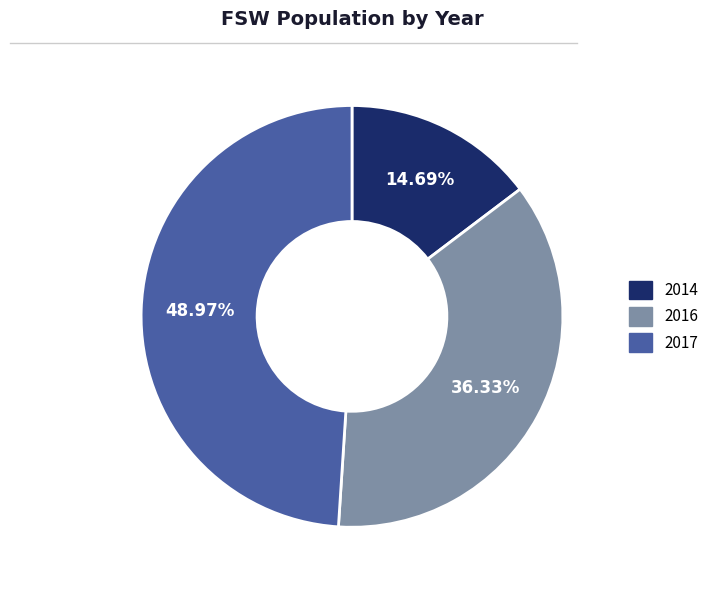

Which slice is the largest?

2017